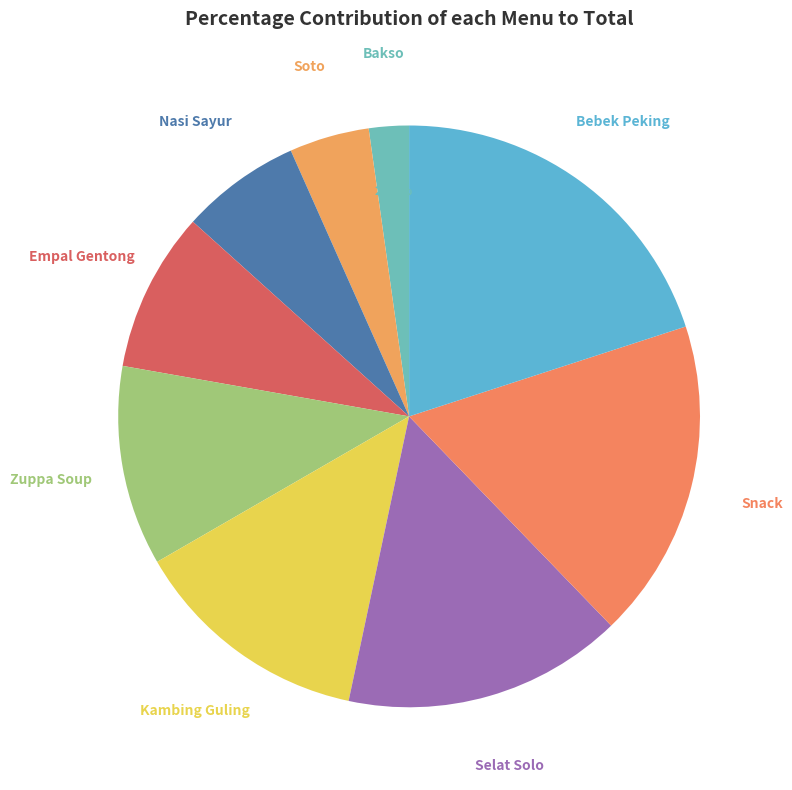

Which has a higher value, Snack or Bebek Peking?

Bebek Peking